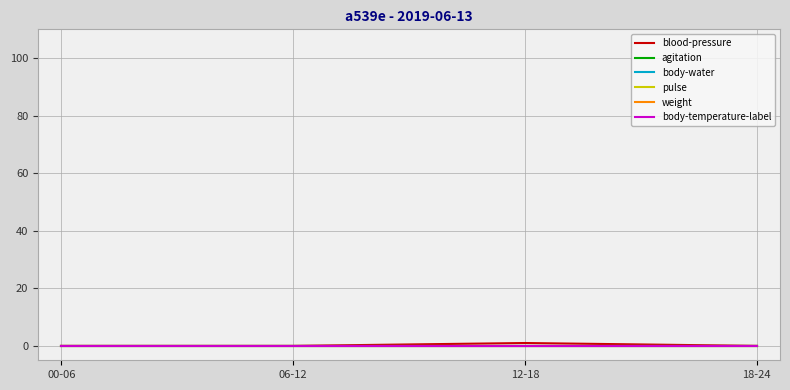

Is this an area chart (filled region under the line)?

No